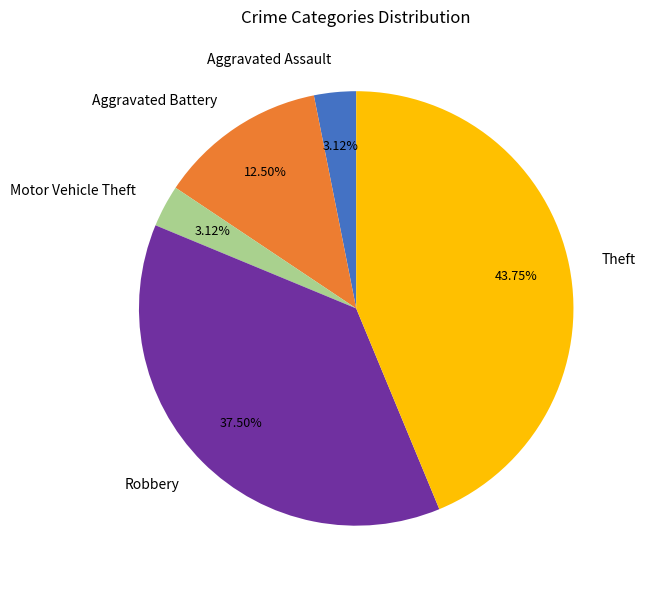

Is Aggravated Assault the majority of the pie?

No